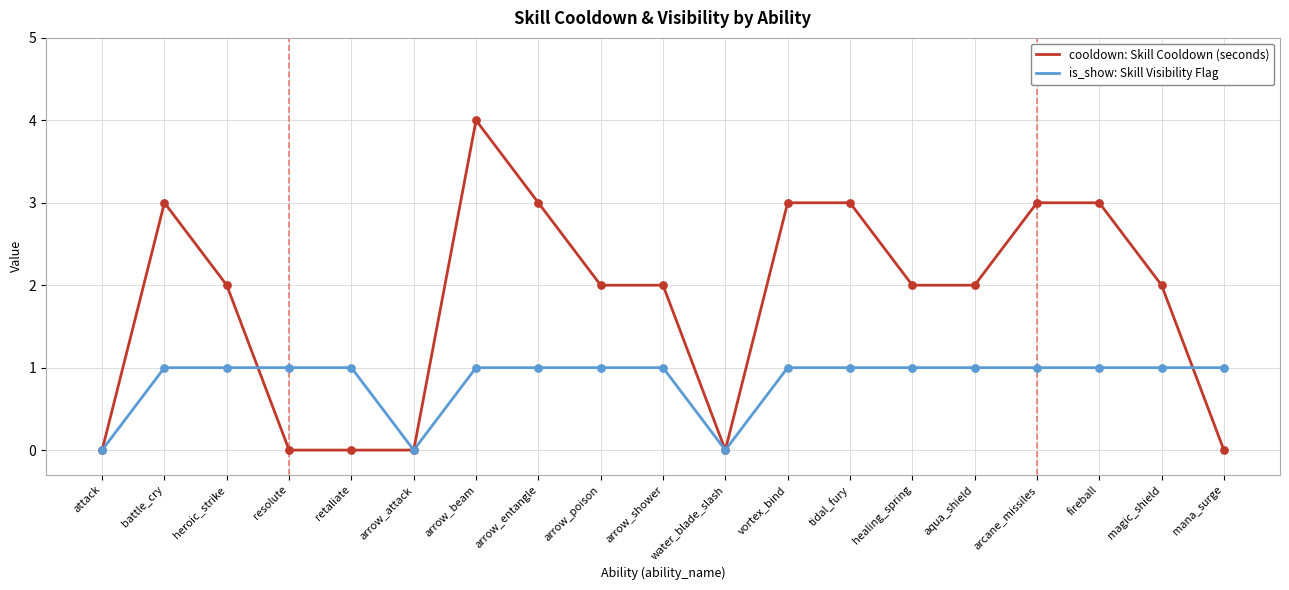

Is the value of cooldown: Skill Cooldown (seconds) at vortex_bind greater than the value of is_show: Skill Visibility Flag at arrow_entangle?

Yes